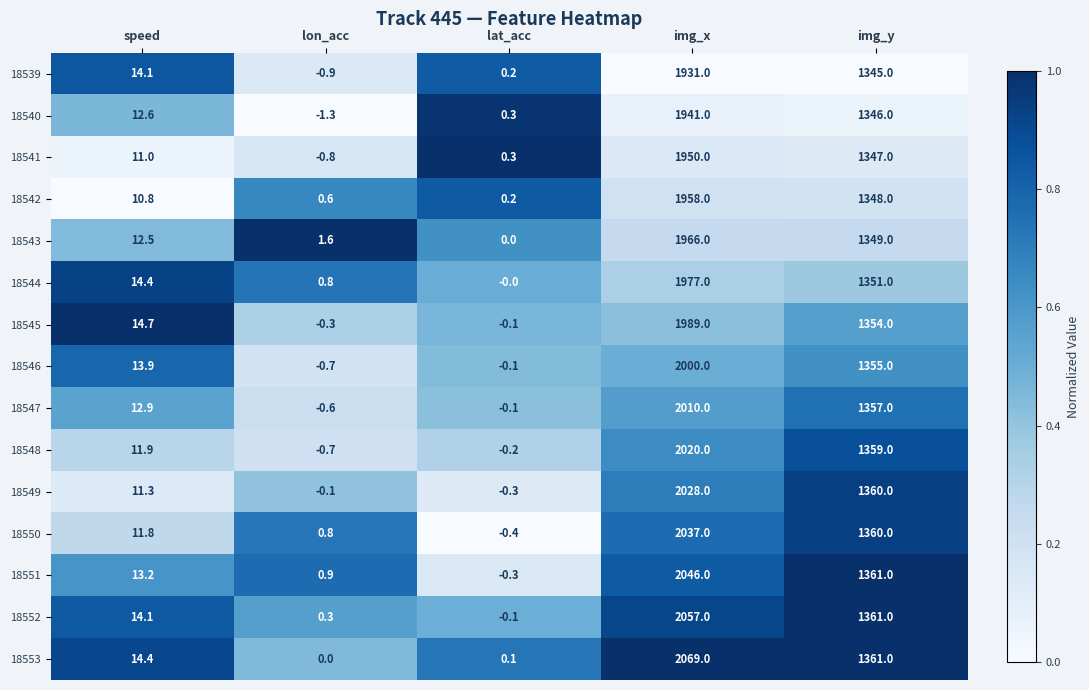

What value does the 18550 series have at lat_acc?

-0.4